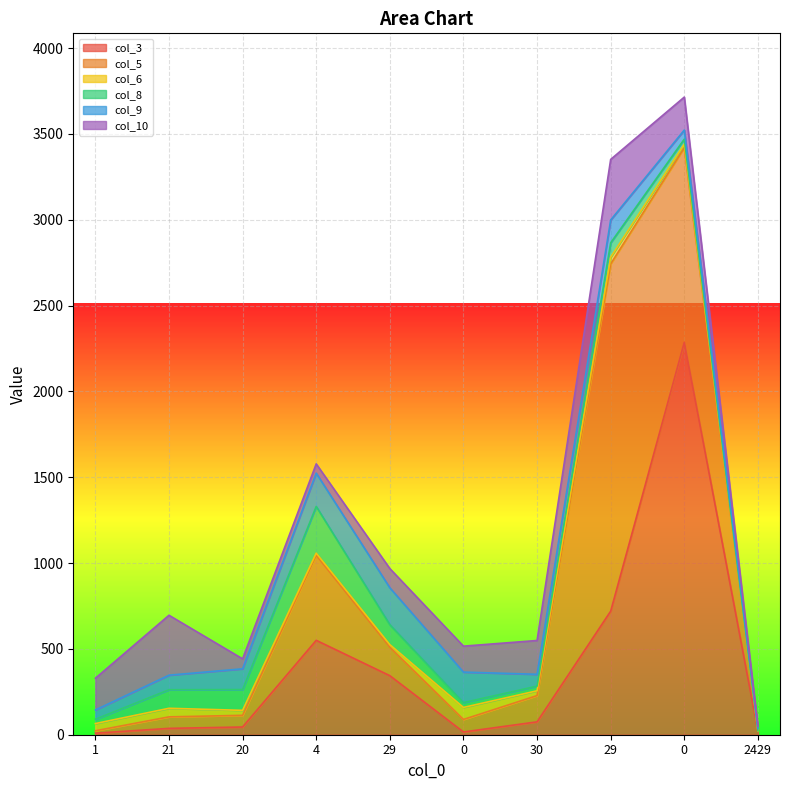

What value does the col_9 series have at 0, to the nearest 50?

200